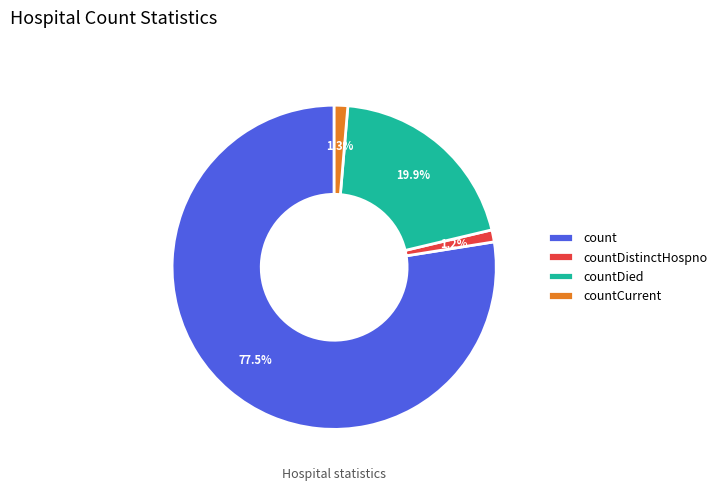

True or false: count accounts for 88% of the total.

False